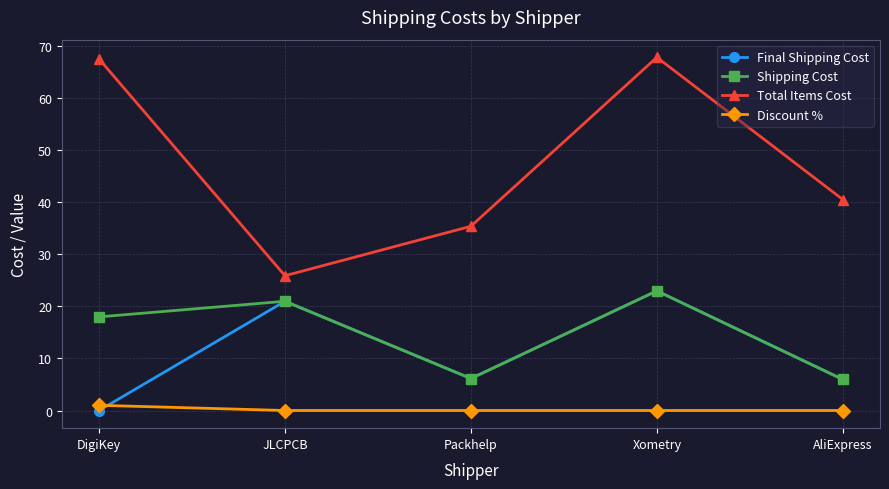

What is the label of the 1st point from the left?

DigiKey